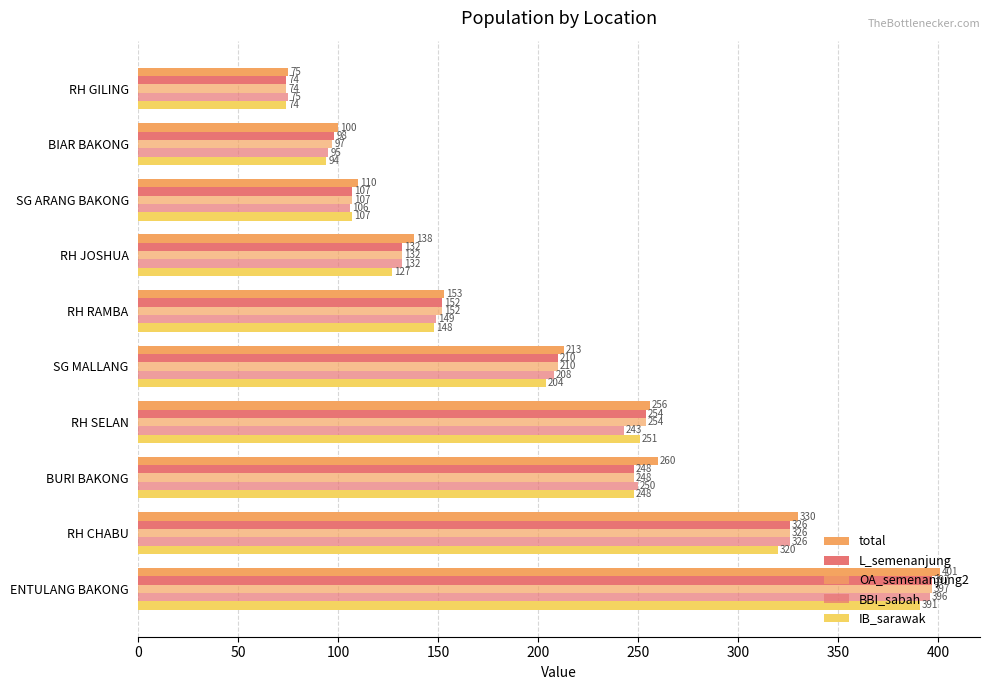

How many data points does each series have?

10